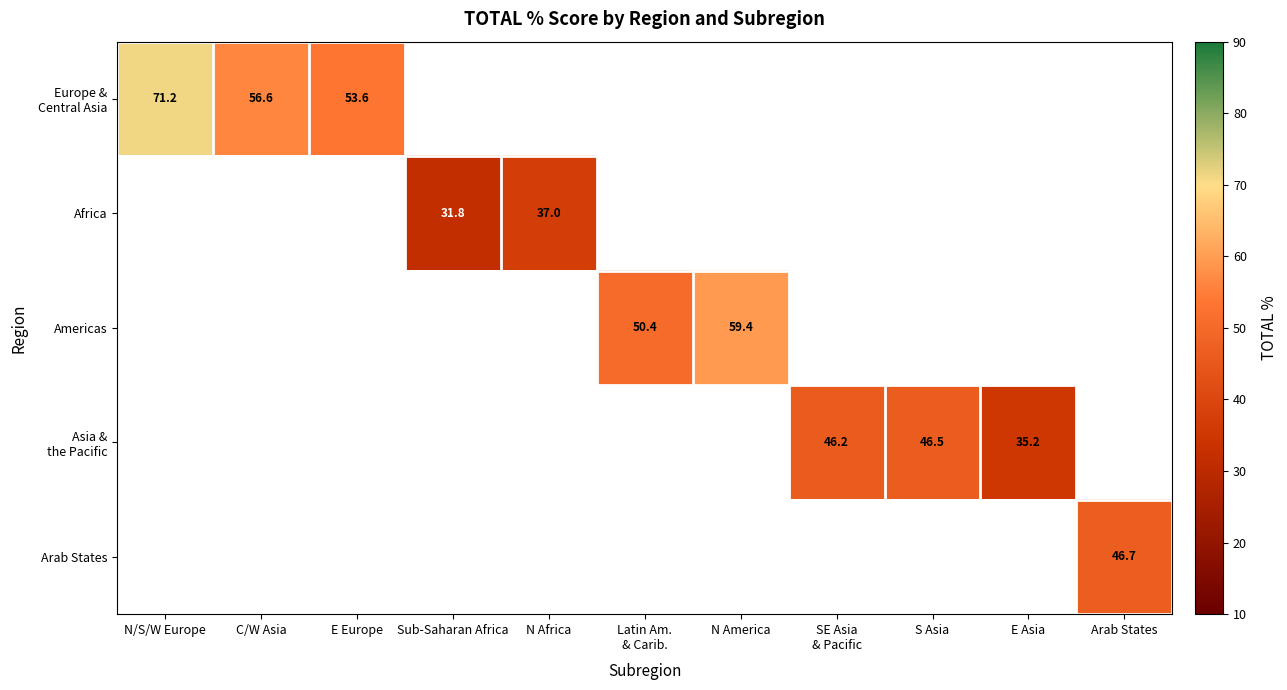

What is the smallest value displayed?

31.8